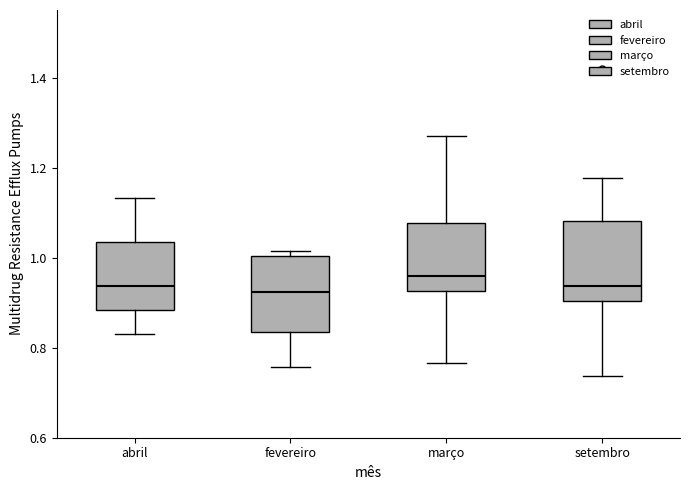

Where does the median line of the box for março sit on the y-axis? The values are not printed on the chart, so give them approximately, as read against the axis.

0.96